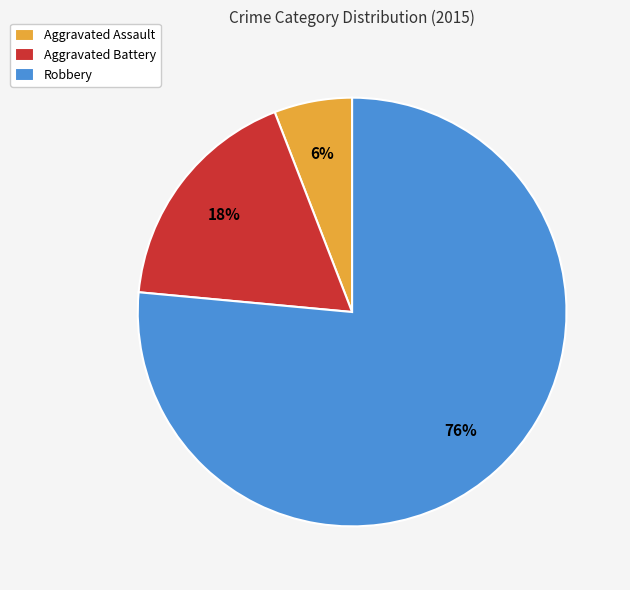

How many slices are in this pie chart?

3